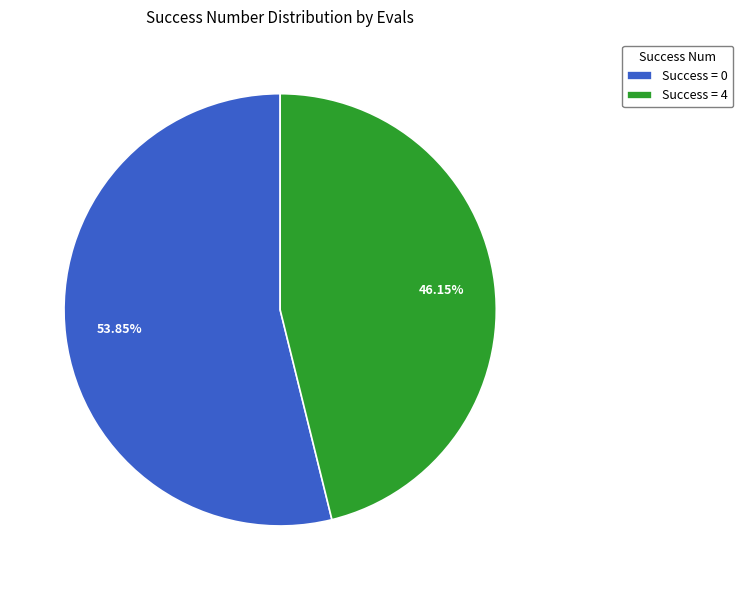

Which has a higher value, Success = 0 or Success = 4?

Success = 0